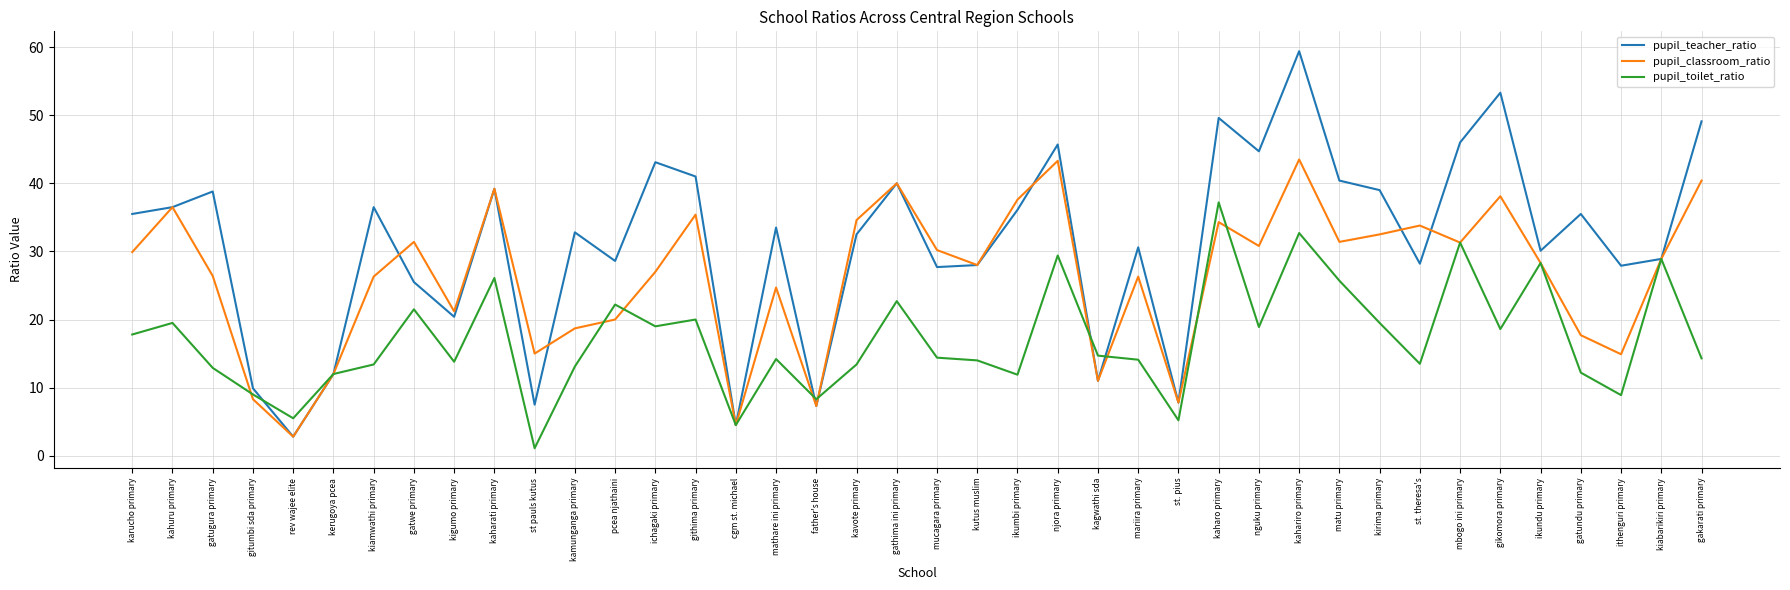

Which series has the widest spread of values?

pupil_teacher_ratio